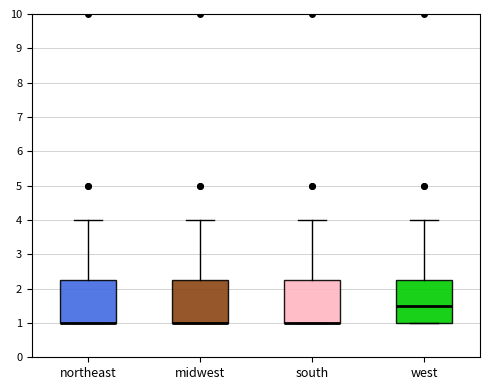

Where is the upper edge of the box for northeast on the y-axis? The values are not printed on the chart, so give them approximately, as read against the axis.

2.3